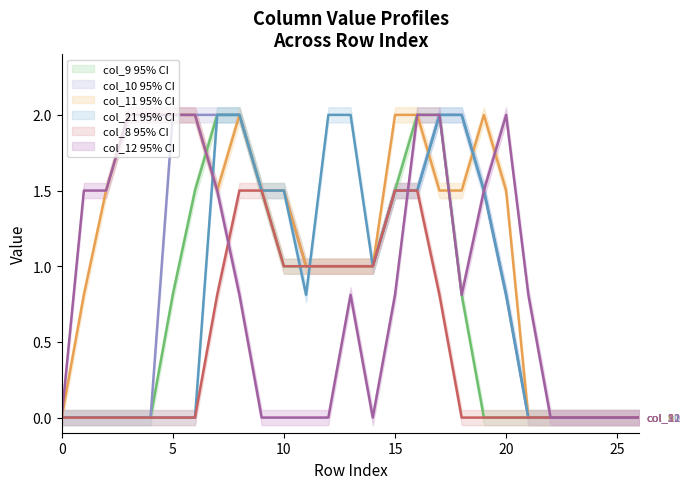

Reading left to right, transcribe all the data shown in this chart.

col_9: 0.0	0.0	0.0	0.0	0.0	0.8	1.5	2.0	2.0	1.5	1.0	1.0	1.0	1.0	1.0	1.5	2.0	2.0	0.8	0.0	0.0	0.0	0.0	0.0	0.0	0.0	0.0
col_10: 0.0	0.0	0.0	0.0	0.0	2.0	2.0	2.0	2.0	1.5	1.5	1.0	1.0	1.0	1.0	1.5	1.5	2.0	2.0	1.5	0.8	0.0	0.0	0.0	0.0	0.0	0.0
col_11: 0.0	0.8	1.5	2.0	2.0	2.0	2.0	1.5	2.0	1.5	1.5	1.0	1.0	1.0	1.0	2.0	2.0	1.5	1.5	2.0	1.5	0.0	0.0	0.0	0.0	0.0	0.0
col_21: 0.0	0.0	0.0	0.0	0.0	0.0	0.0	2.0	2.0	1.5	1.5	0.8	2.0	2.0	1.0	1.5	1.5	2.0	2.0	1.5	0.8	0.0	0.0	0.0	0.0	0.0	0.0
col_8: 0.0	0.0	0.0	0.0	0.0	0.0	0.0	0.8	1.5	1.5	1.0	1.0	1.0	1.0	1.0	1.5	1.5	0.8	0.0	0.0	0.0	0.0	0.0	0.0	0.0	0.0	0.0
col_12: 0.0	1.5	1.5	2.0	2.0	2.0	2.0	1.5	0.8	0.0	0.0	0.0	0.0	0.8	0.0	0.8	2.0	2.0	0.8	1.5	2.0	0.8	0.0	0.0	0.0	0.0	0.0